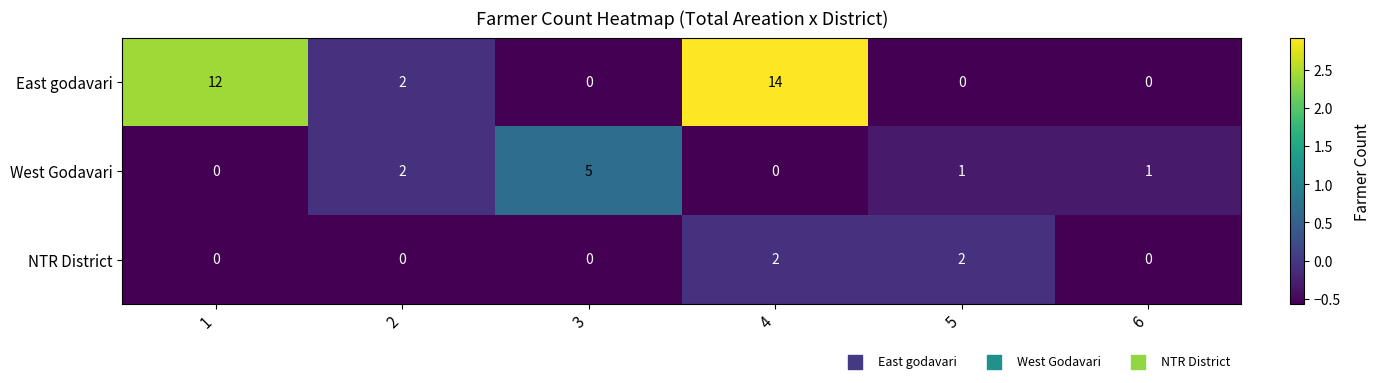

List the series in order of their overall mean, highest first.

East godavari, West Godavari, NTR District